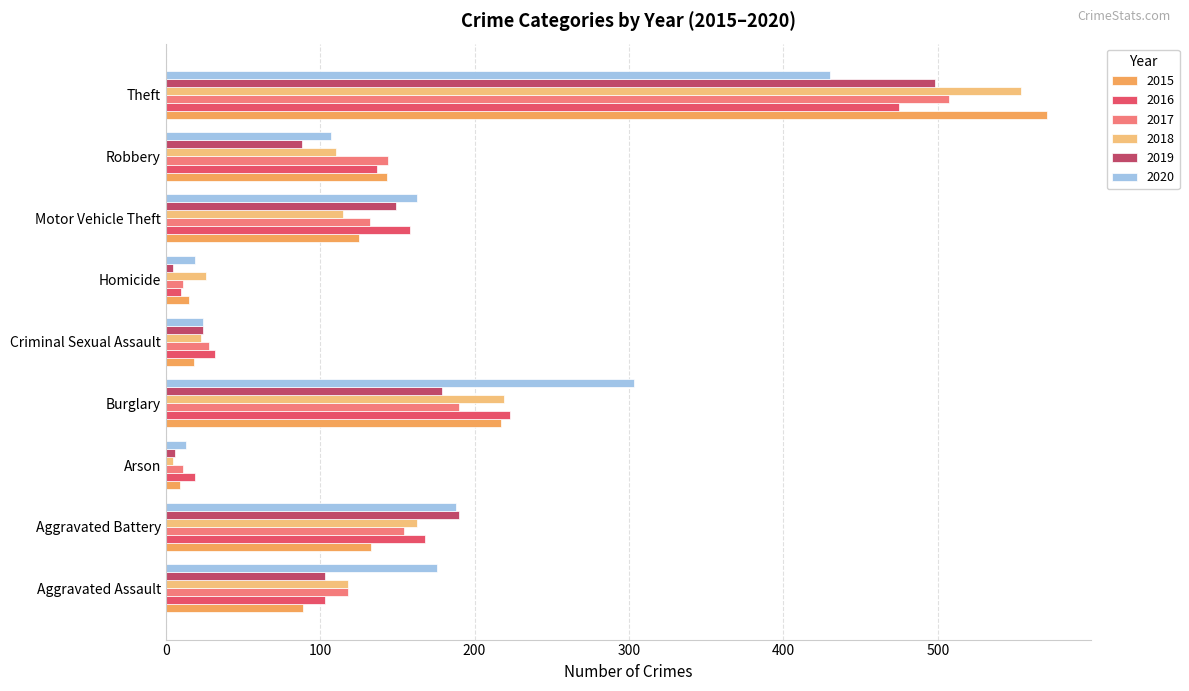

What is the sum of all 2015 values?

1320